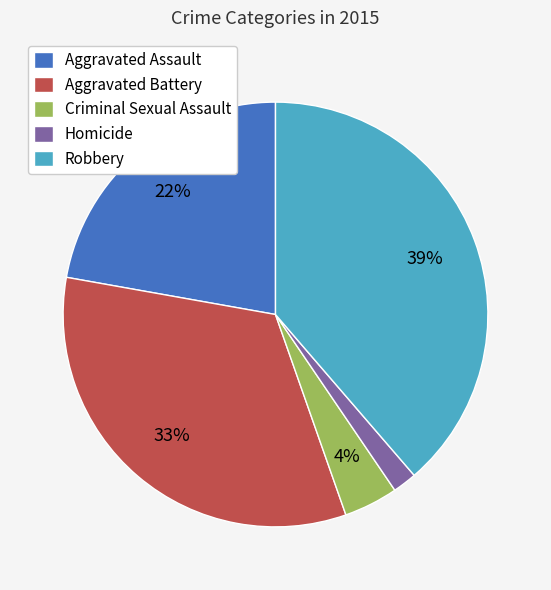

Which category has the smallest portion of the pie?

Homicide